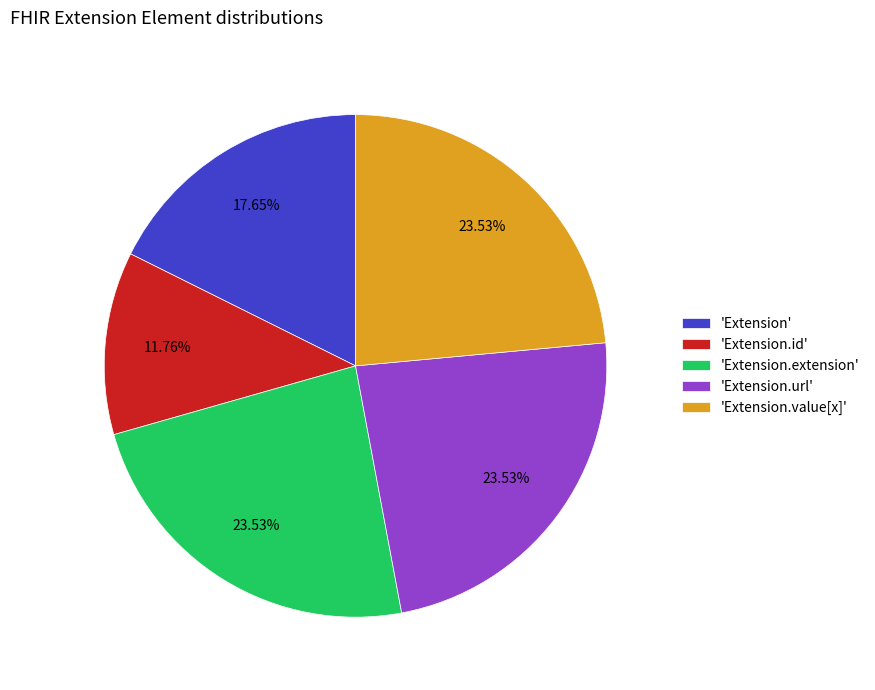

What is the smallest slice in the pie chart?

'Extension.id'